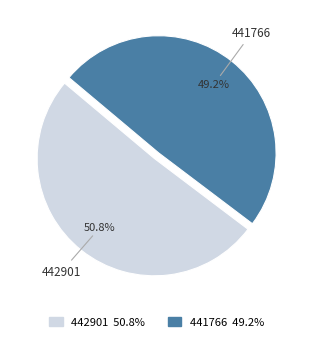

Between 441766 and 442901, which is larger?

442901